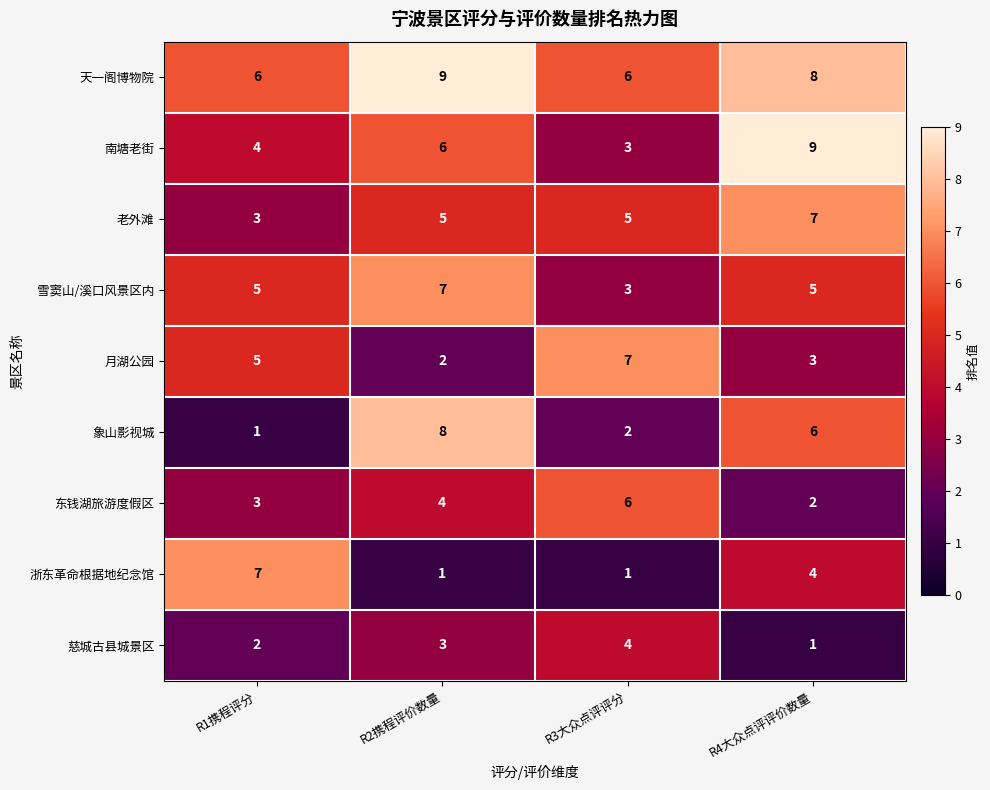

The value of 天一阁博物院 at R3大众点评评分 is 6. True or false?

True